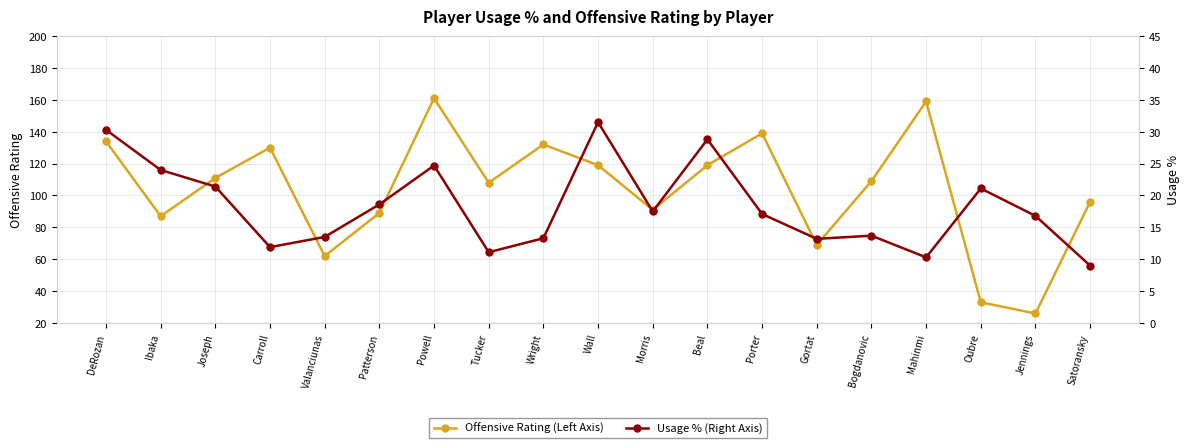

Reading right to left, list all the values displayed in this chart.

Offensive Rating (Left Axis): Satoransky=96.0	Jennings=26.0	Oubre=33.0	Mahinmi=159.0	Bogdanovic=109.0	Gortat=69.0	Porter=139.0	Beal=119.0	Morris=91.0	Wall=119.0	Wright=132.0	Tucker=108.0	Powell=161.0	Patterson=89.0	Valanciunas=62.0	Carroll=130.0	Joseph=111.0	Ibaka=87.0	DeRozan=134.0
Usage % (Right Axis): Satoransky=9.0	Jennings=16.8	Oubre=21.1	Mahinmi=10.3	Bogdanovic=13.7	Gortat=13.2	Porter=17.1	Beal=28.8	Morris=17.5	Wall=31.5	Wright=13.3	Tucker=11.1	Powell=24.7	Patterson=18.6	Valanciunas=13.5	Carroll=11.9	Joseph=21.4	Ibaka=24.0	DeRozan=30.3